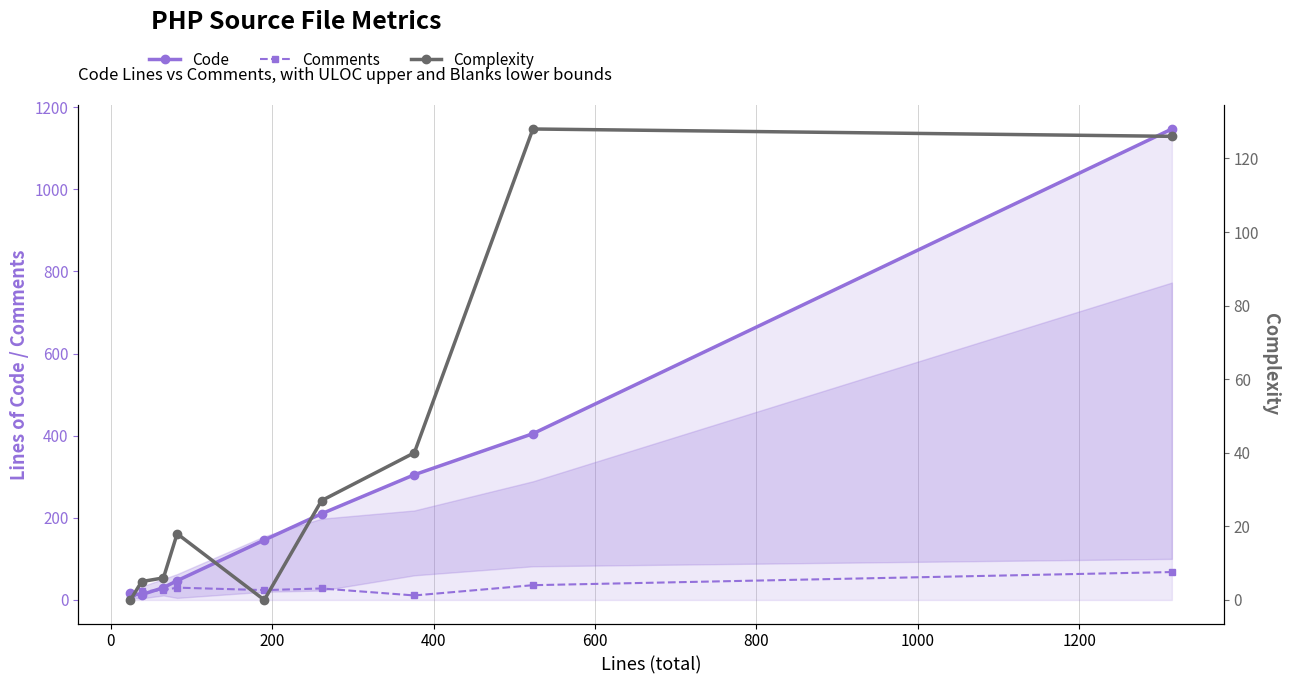

What is the highest value of the Comments series?

68